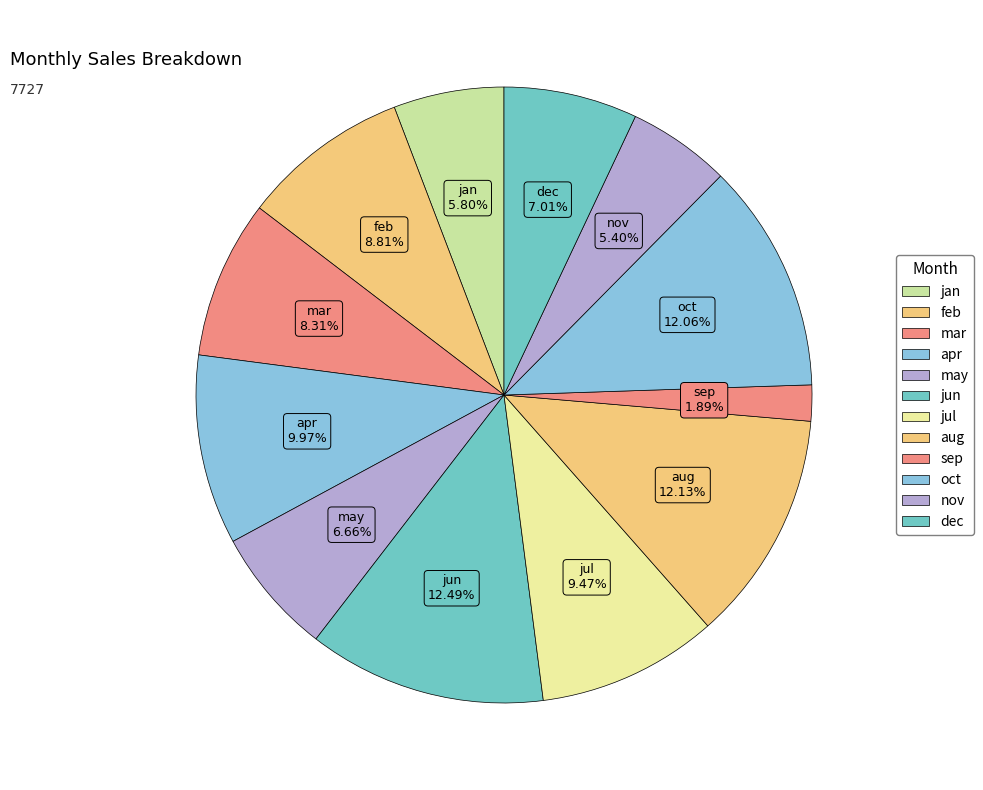

Count the number of slices in the pie.

12